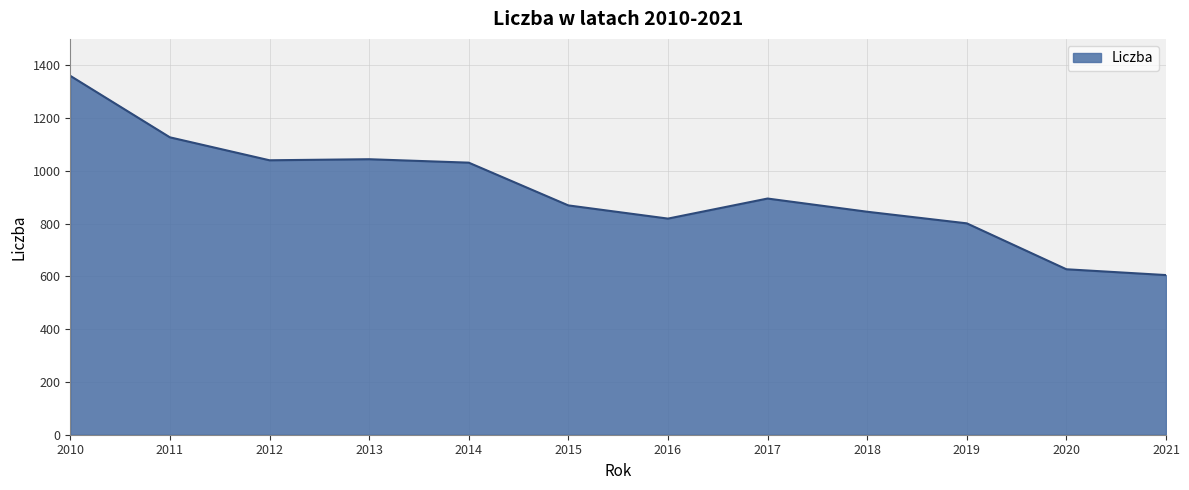

What is the difference between the values at 2010 and 2011?

233